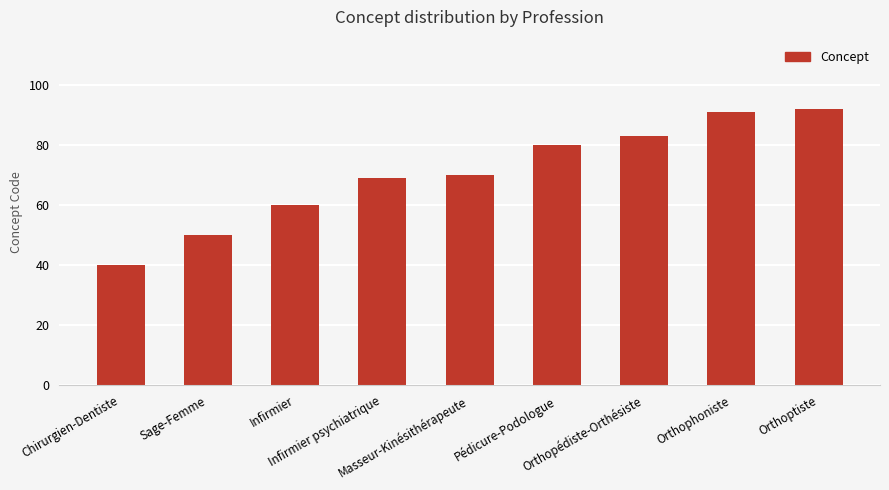

Reading left to right, what are all the values shown in this chart?

40	50	60	69	70	80	83	91	92